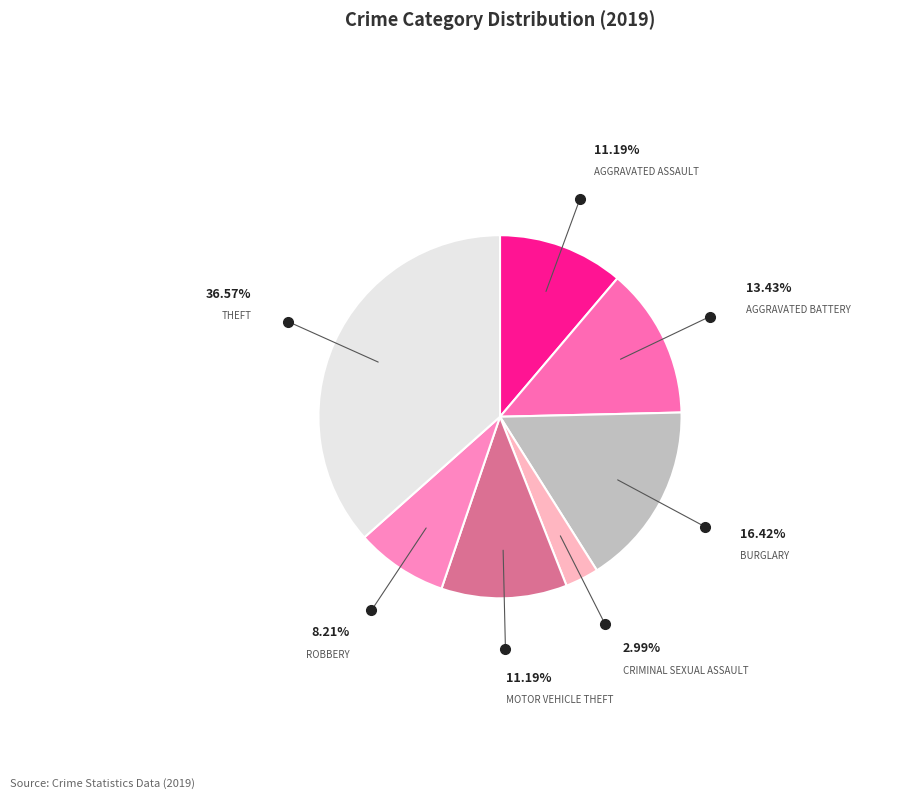

Count the number of slices in the pie.

7